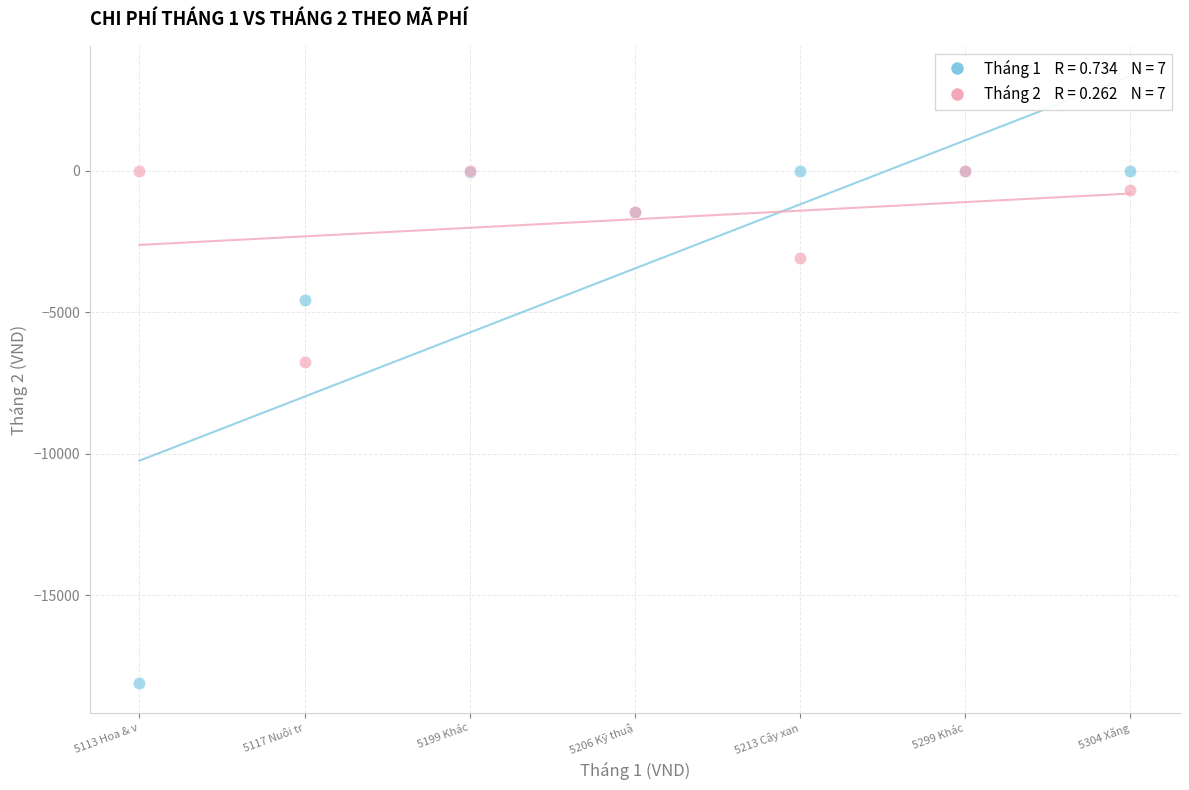

Across all series, what Y value is closest to -9047?

-6772